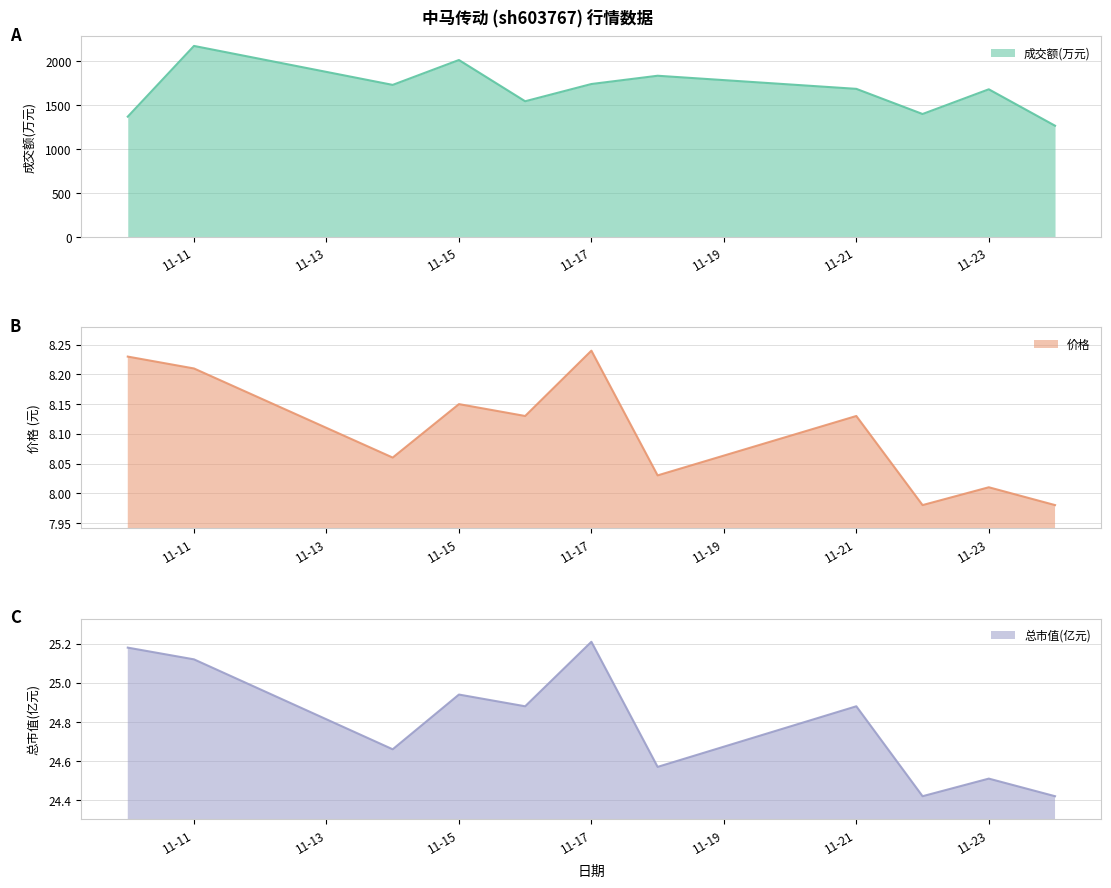

Reading left to right, transcribe all the data shown in this chart.

成交额(万元): 1370.0	2174.0	1731.0	2014.0	1545.0	1741.0	1835.0	1686.0	1400.0	1681.0	1267.0
价格: 8.2	8.2	8.1	8.2	8.1	8.2	8.0	8.1	8.0	8.0	8.0
总市值(亿元): 25.2	25.1	24.7	24.9	24.9	25.2	24.6	24.9	24.4	24.5	24.4